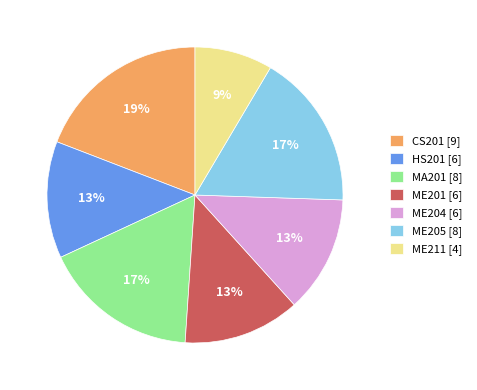

Combined, do MA201 [8] and CS201 [9] account for over 50%?

No